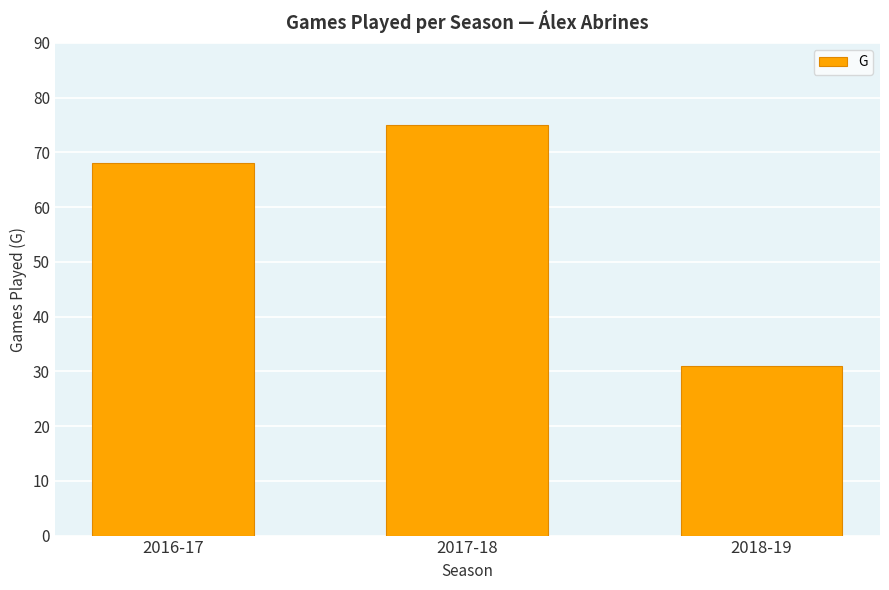

How many values are between 31 and 75?

3